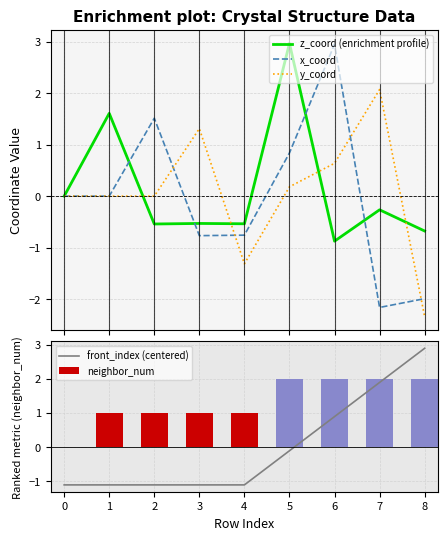

What is the maximum value shown in the chart?

3.0